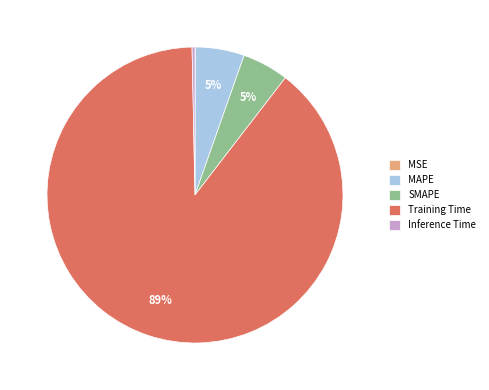

Is it true that MAPE is 14% of the pie?

False